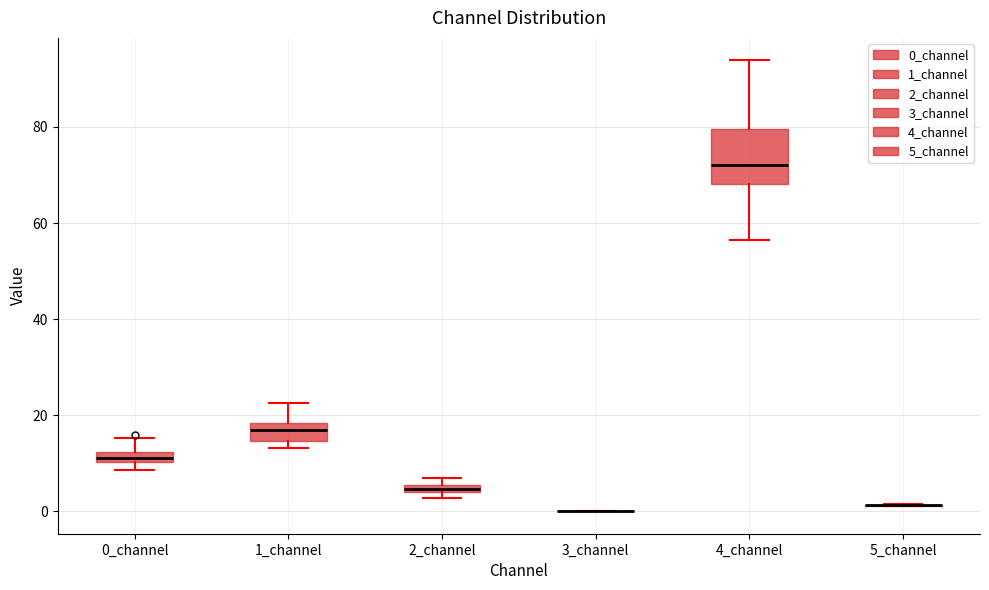

Comparing the boxes themselves (not the whiskers), which one is the tallest?

4_channel